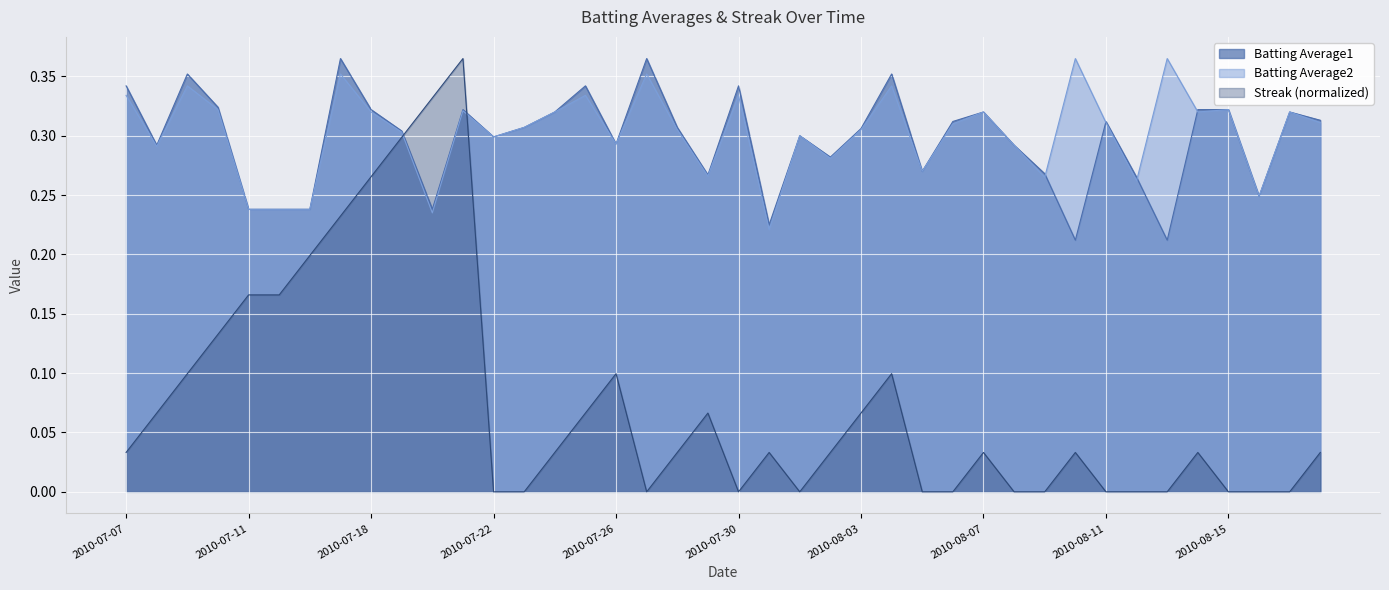

Reading left to right, list all the values displayed in this chart.

Batting Average1: 2010-07-07=0.3	2010-07-08=0.3	2010-07-09=0.4	2010-07-10=0.3	2010-07-11=0.2	2010-07-15=0.2	2010-07-16=0.2	2010-07-17=0.4	2010-07-18=0.3	2010-07-19=0.3	2010-07-20=0.2	2010-07-21=0.3	2010-07-22=0.3	2010-07-23=0.3	2010-07-24=0.3	2010-07-25=0.3	2010-07-26=0.3	2010-07-27=0.4	2010-07-28=0.3	2010-07-29=0.3	2010-07-30=0.3	2010-07-31=0.2	2010-08-01=0.3	2010-08-02=0.3	2010-08-03=0.3	2010-08-04=0.4	2010-08-05=0.3	2010-08-06=0.3	2010-08-07=0.3	2010-08-08=0.3	2010-08-09=0.3	2010-08-10=0.2	2010-08-11=0.3	2010-08-12=0.3	2010-08-13=0.2	2010-08-14=0.3	2010-08-15=0.3	2010-08-16=0.2	2010-08-17=0.3	2010-08-18=0.3
Batting Average2: 2010-07-07=0.3	2010-07-08=0.3	2010-07-09=0.3	2010-07-10=0.3	2010-07-11=0.2	2010-07-15=0.2	2010-07-16=0.2	2010-07-17=0.4	2010-07-18=0.3	2010-07-19=0.3	2010-07-20=0.2	2010-07-21=0.3	2010-07-22=0.3	2010-07-23=0.3	2010-07-24=0.3	2010-07-25=0.3	2010-07-26=0.3	2010-07-27=0.4	2010-07-28=0.3	2010-07-29=0.3	2010-07-30=0.3	2010-07-31=0.2	2010-08-01=0.3	2010-08-02=0.3	2010-08-03=0.3	2010-08-04=0.3	2010-08-05=0.3	2010-08-06=0.3	2010-08-07=0.3	2010-08-08=0.3	2010-08-09=0.3	2010-08-10=0.4	2010-08-11=0.3	2010-08-12=0.3	2010-08-13=0.4	2010-08-14=0.3	2010-08-15=0.3	2010-08-16=0.2	2010-08-17=0.3	2010-08-18=0.3
Streak: 2010-07-07=0.0	2010-07-08=0.1	2010-07-09=0.1	2010-07-10=0.1	2010-07-11=0.2	2010-07-15=0.2	2010-07-16=0.2	2010-07-17=0.2	2010-07-18=0.3	2010-07-19=0.3	2010-07-20=0.3	2010-07-21=0.4	2010-07-22=0.0	2010-07-23=0.0	2010-07-24=0.0	2010-07-25=0.1	2010-07-26=0.1	2010-07-27=0.0	2010-07-28=0.0	2010-07-29=0.1	2010-07-30=0.0	2010-07-31=0.0	2010-08-01=0.0	2010-08-02=0.0	2010-08-03=0.1	2010-08-04=0.1	2010-08-05=0.0	2010-08-06=0.0	2010-08-07=0.0	2010-08-08=0.0	2010-08-09=0.0	2010-08-10=0.0	2010-08-11=0.0	2010-08-12=0.0	2010-08-13=0.0	2010-08-14=0.0	2010-08-15=0.0	2010-08-16=0.0	2010-08-17=0.0	2010-08-18=0.0